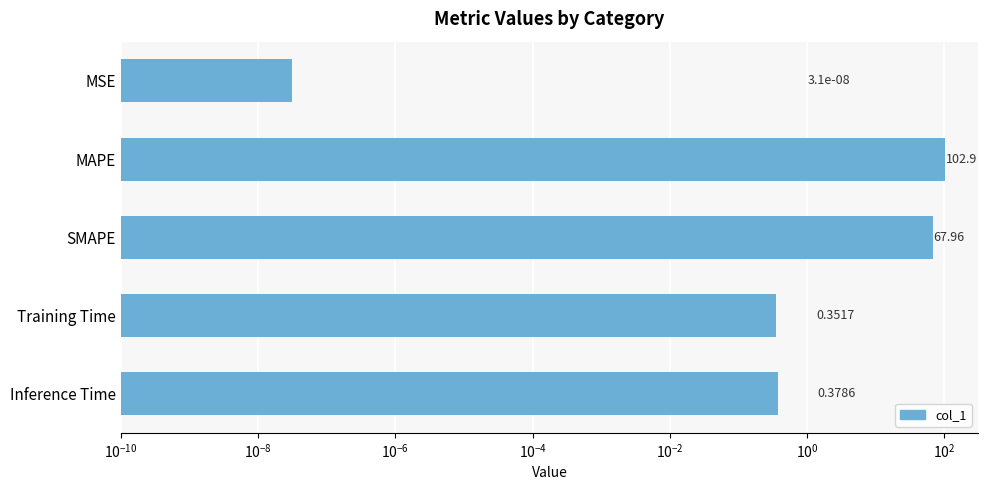

What is the difference between the maximum and second lowest values?

102.6